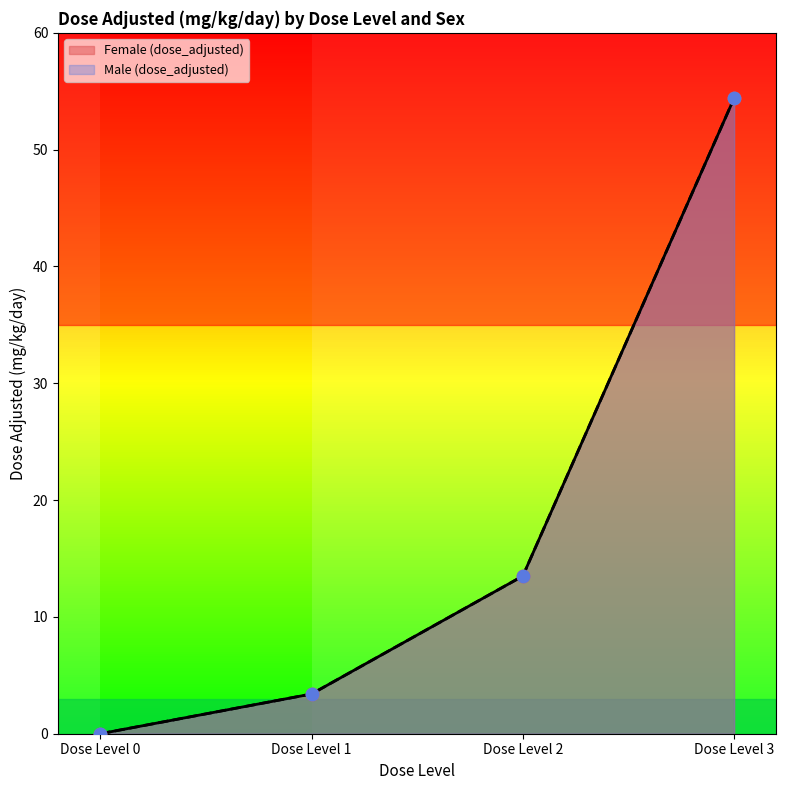

Which series has the largest Y range (max minus min)?

Female (dose_adjusted)